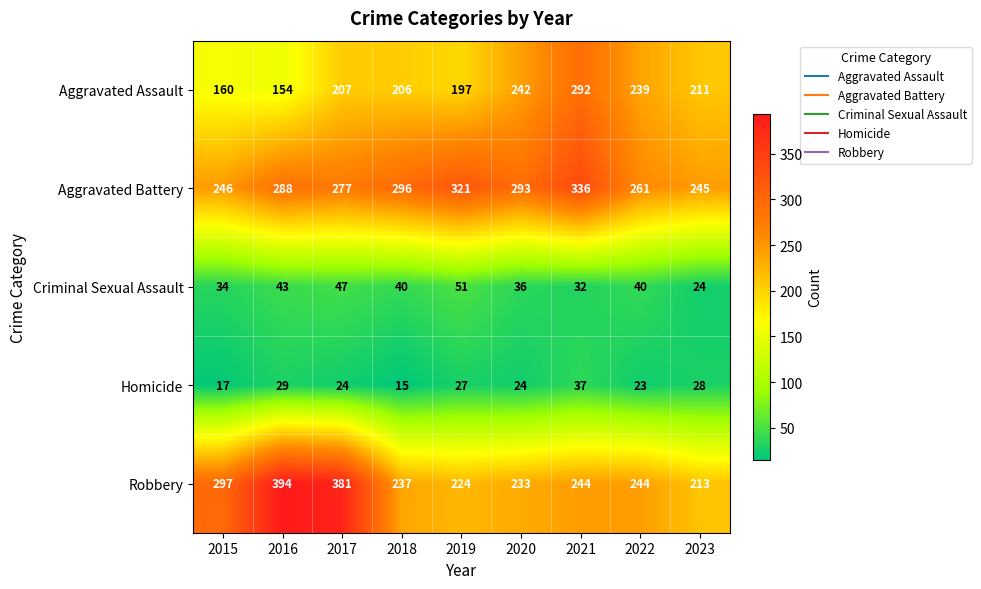

Which series has the largest total across all categories?

Aggravated Battery